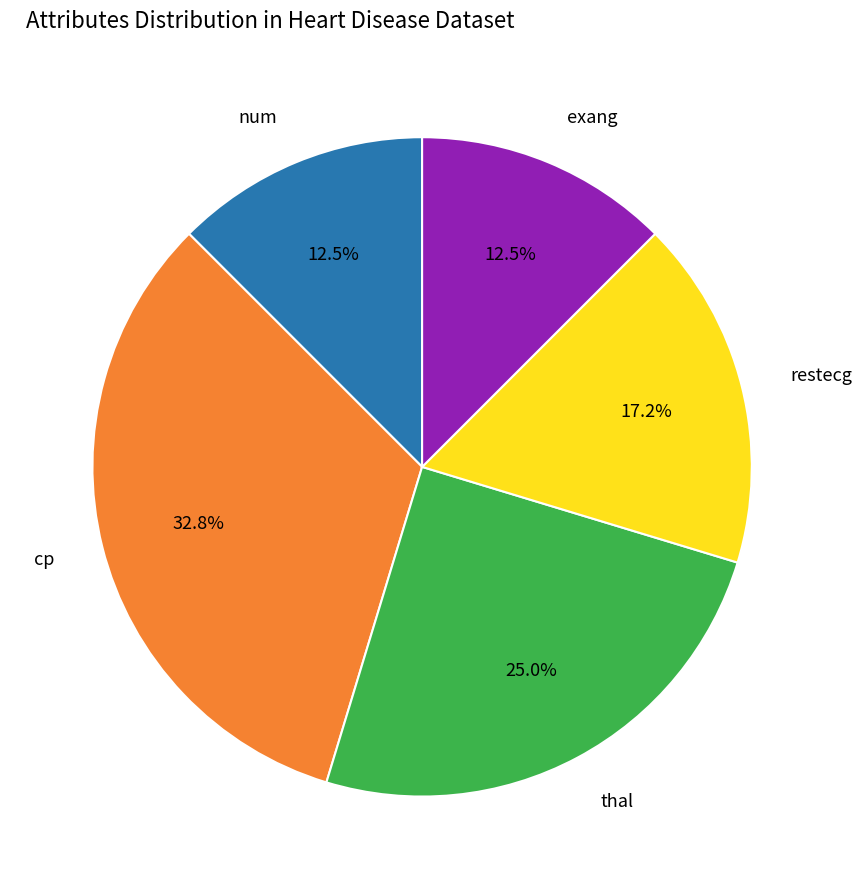

Count the number of slices in the pie.

5